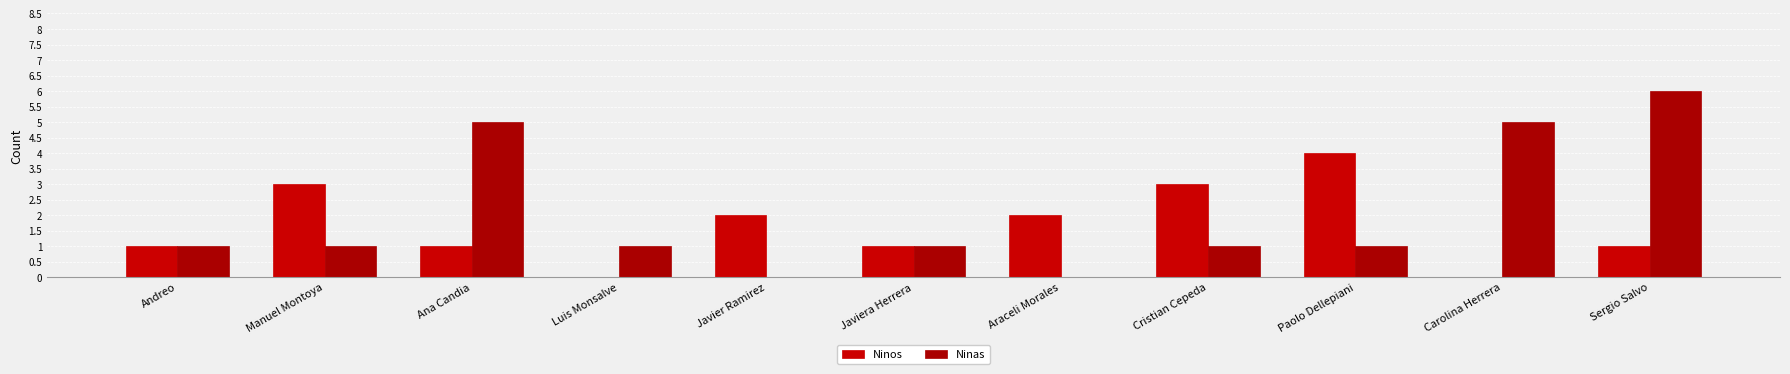

Is it true that Ninas equals 5 at Carolina Herrera?

True